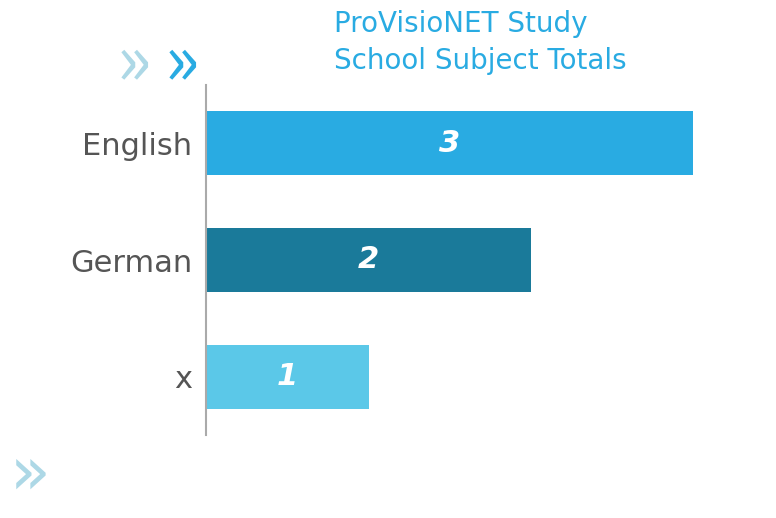

Is it true that the value at English is 3?

True